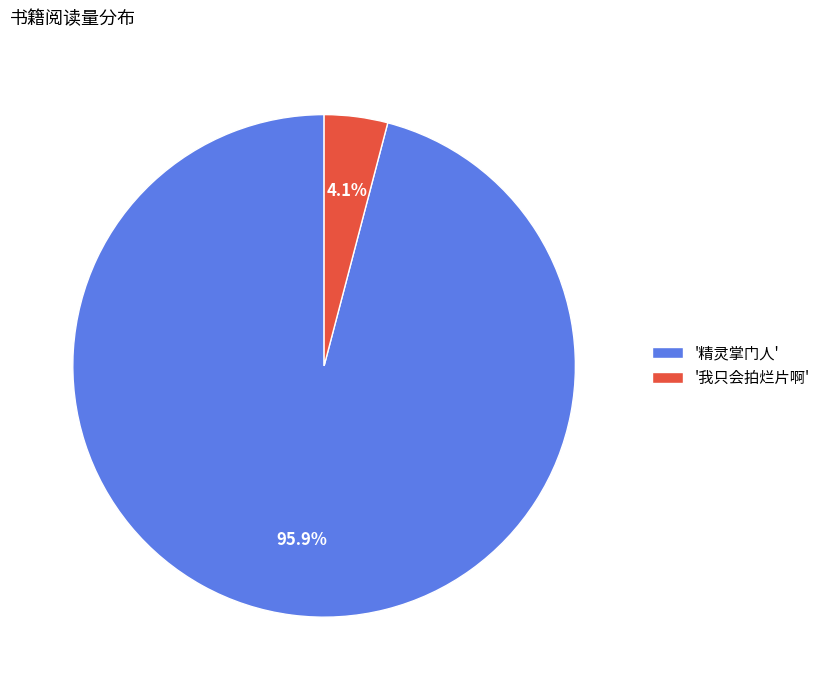

Rank the categories by value from highest to lowest.

'精灵掌门人', '我只会拍烂片啊'